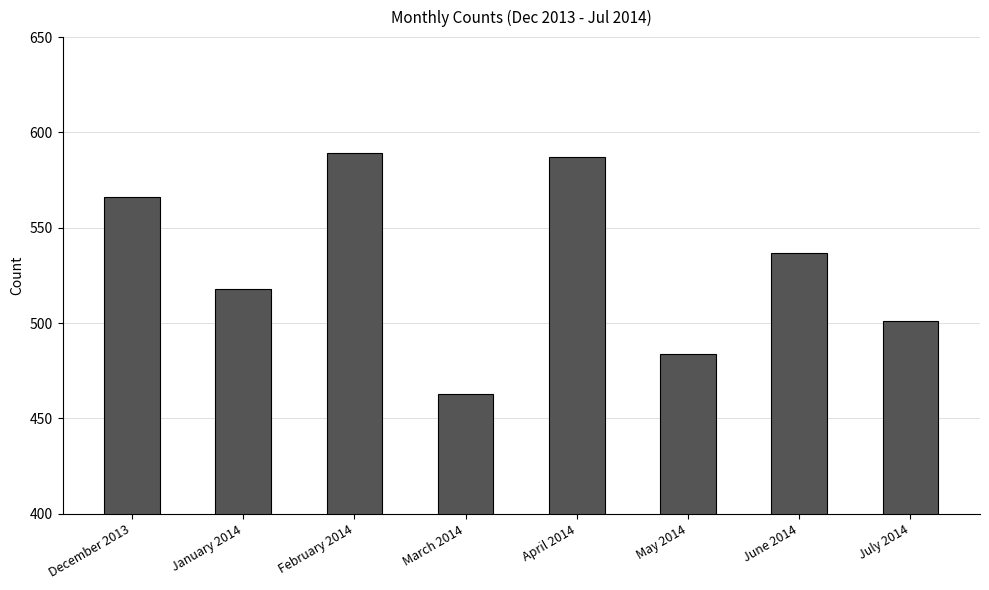

Is it true that the value at December 2013 is 338?

False